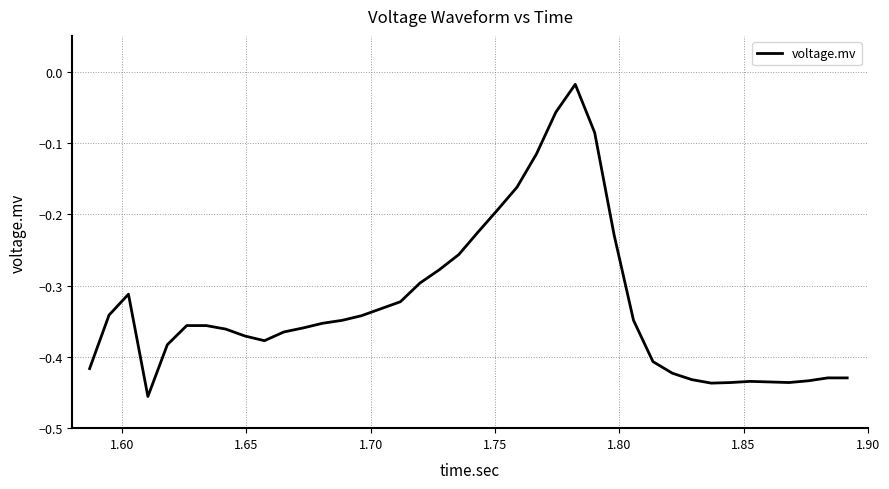

What is the difference between the maximum and minimum values?

0.4